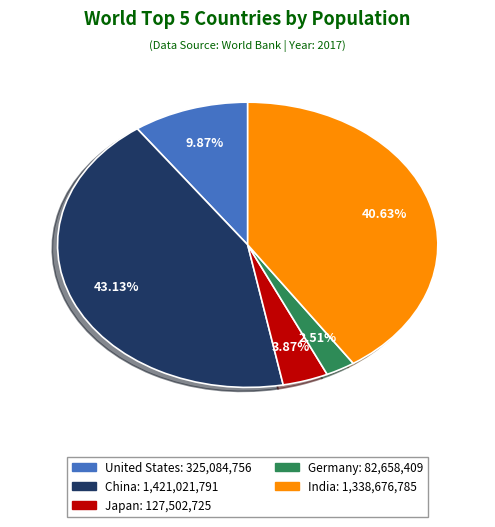

Is Germany the majority of the pie?

No